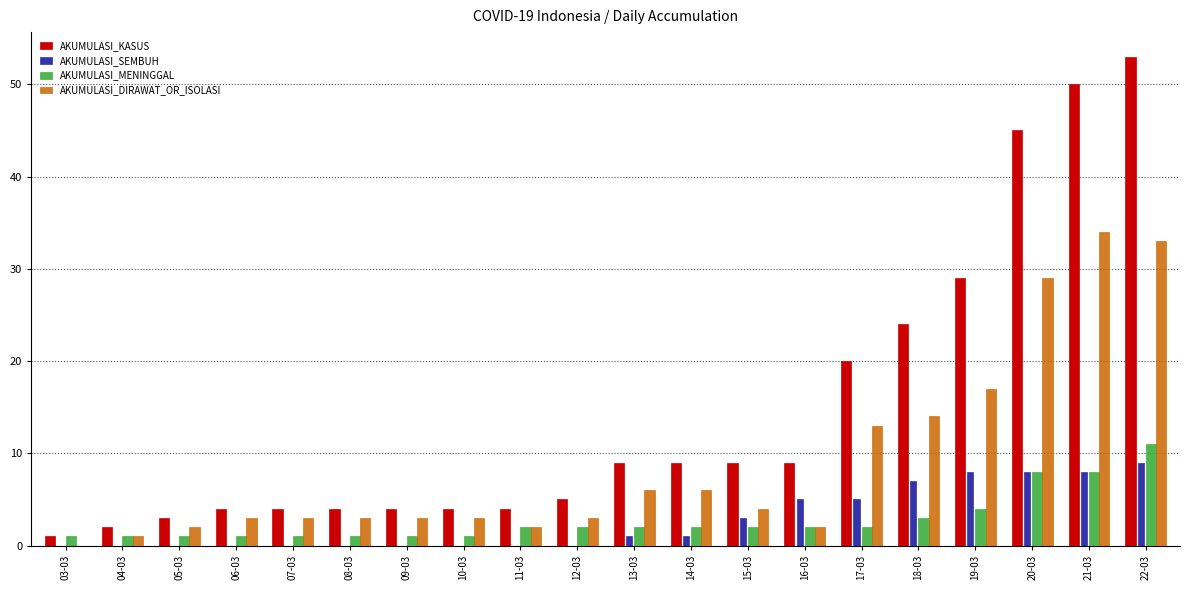

How many series are shown in this chart?

4